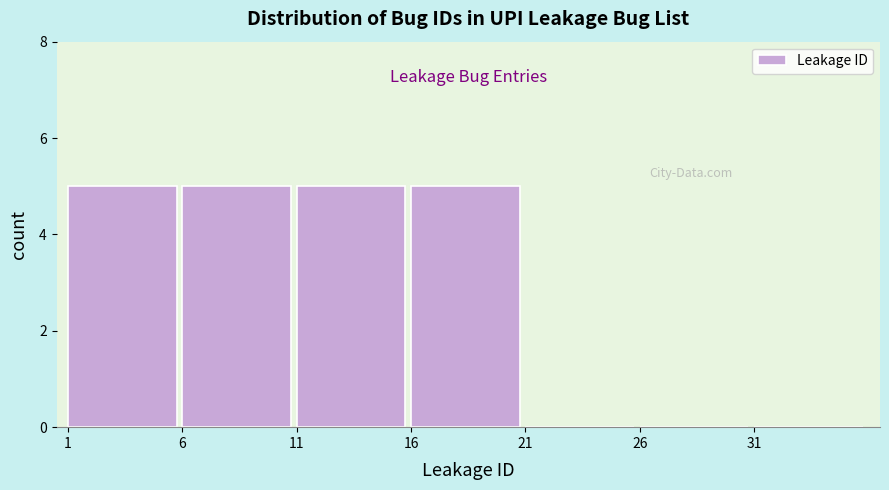

Reading left to right, list every bar in this chart as the range it spans on the x-axis followed by its height. The values are not printed on the chart, so give them approximately, as read against the axis.

1 to 6: 5
6 to 11: 5
11 to 16: 5
16 to 21: 5
21 to 26: 0
26 to 31: 0
31 to 36: 0